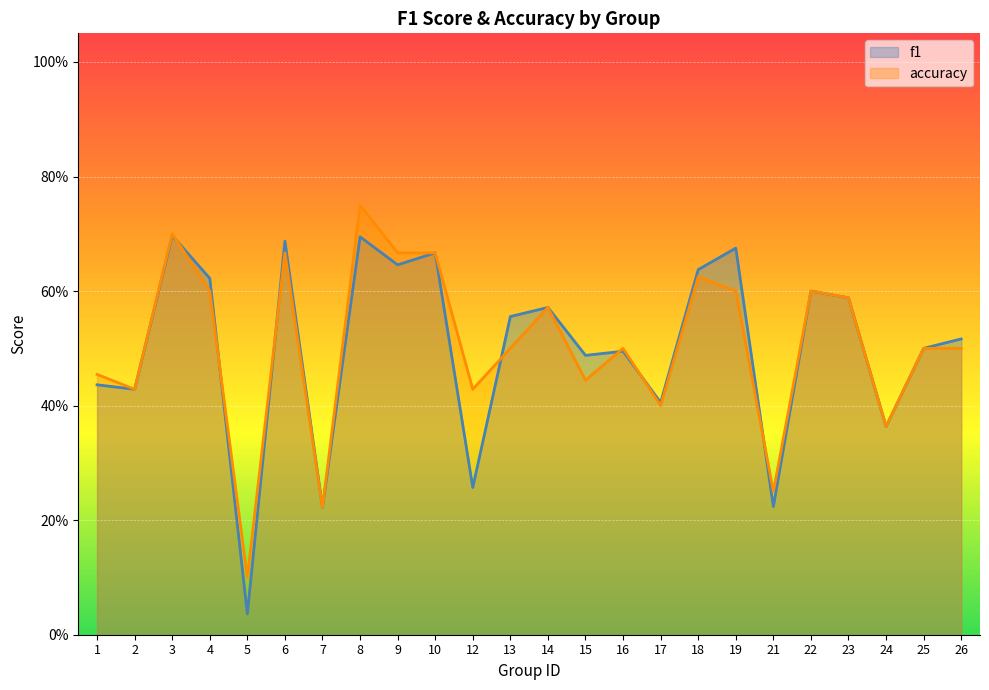

Count the number of data series in this chart.

2